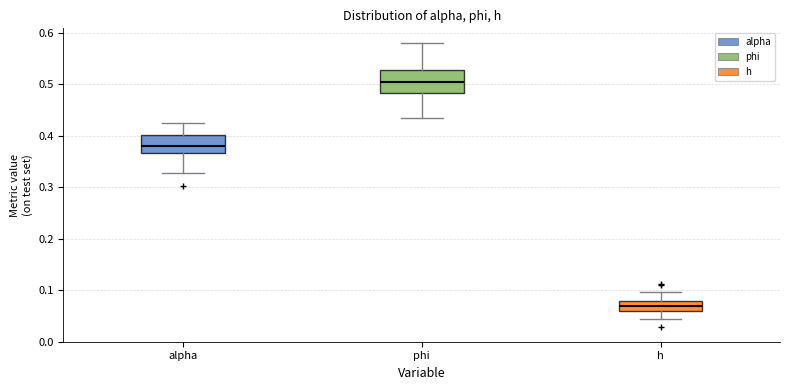

Reading left to right, read every box against the y-axis: the position of its median line, the range the box covers, and the ends of its whiskers. The values are not printed on the chart, so give them approximately, as read against the axis.

alpha: median 0.38, box 0.37 to 0.40, whiskers 0.33 to 0.43
phi: median 0.50, box 0.48 to 0.53, whiskers 0.43 to 0.58
h: median 0.07, box 0.06 to 0.08, whiskers 0.04 to 0.10